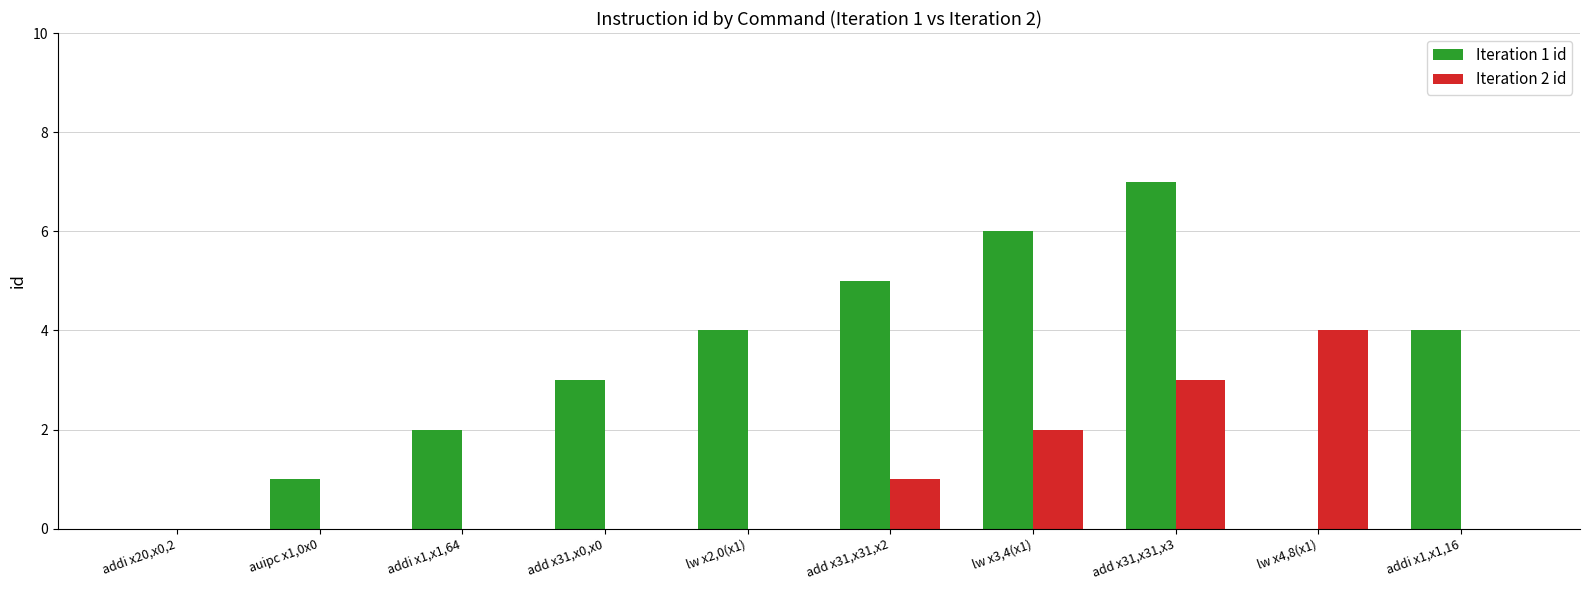

The value of Iteration 1 id at auipc x1,0x0 is 0. True or false?

False